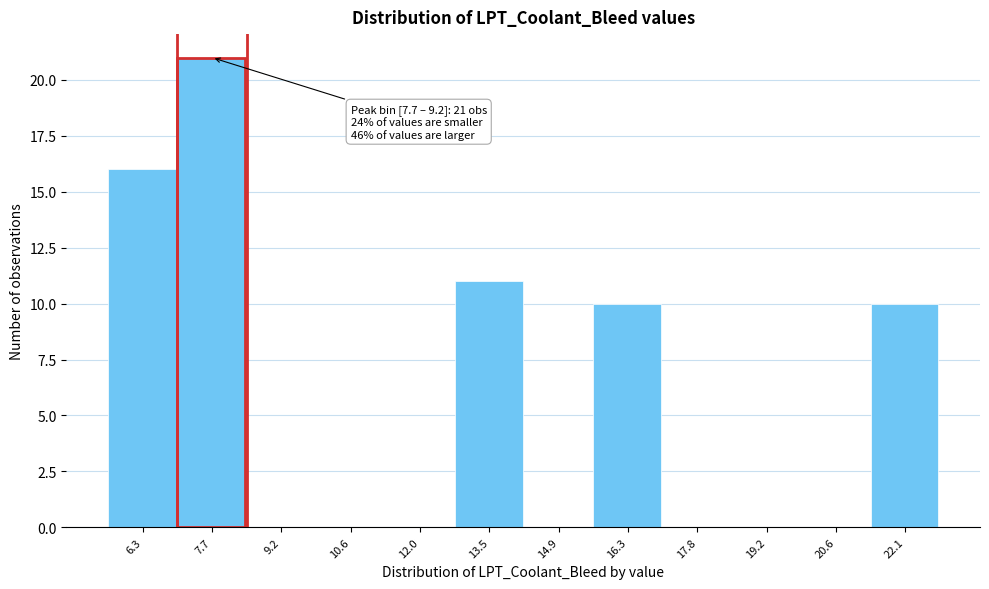

Reading left to right, transcribe all the data shown in this chart.

6.3=16	7.7=21	9.2=0	10.6=0	12.0=0	13.5=11	14.9=0	16.3=10	17.8=0	19.2=0	20.6=0	22.1=10